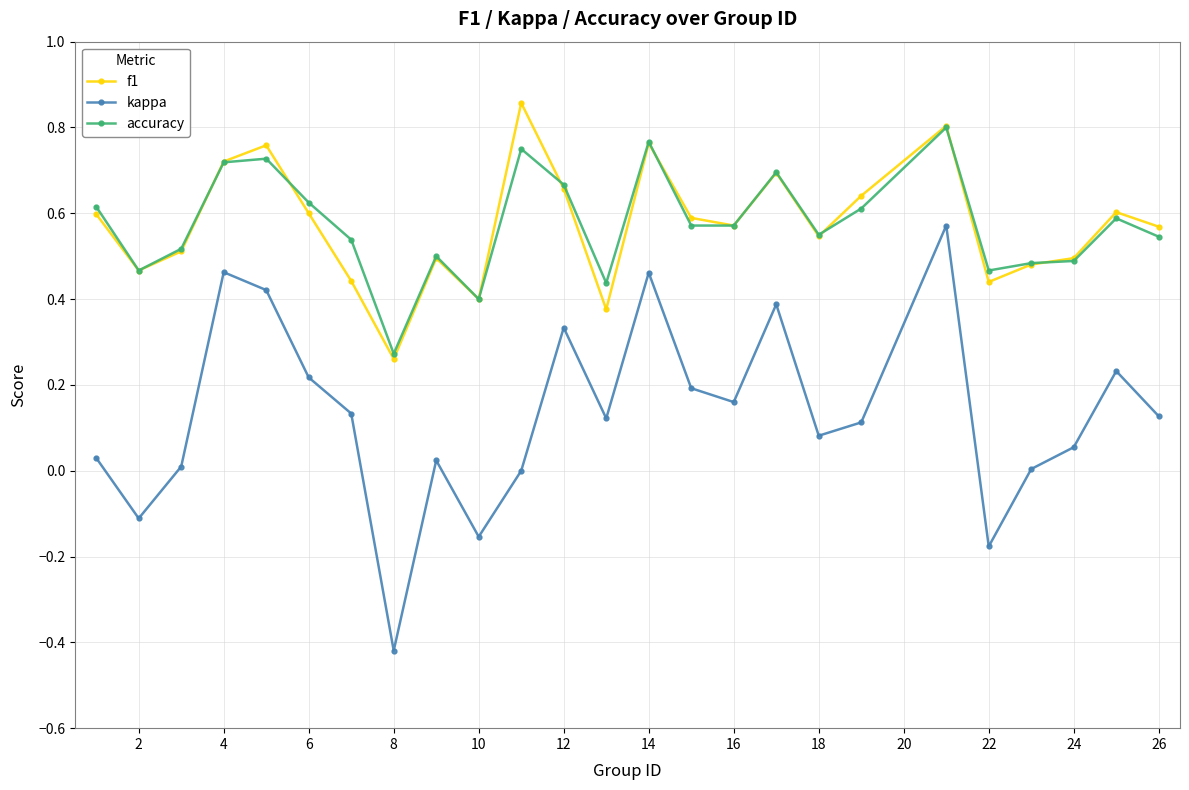

Is this an area chart (filled region under the line)?

No